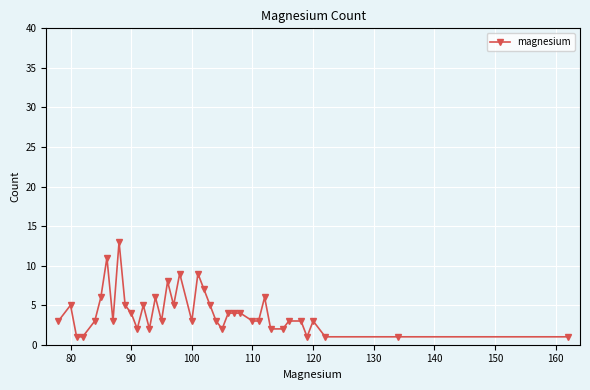

True or false: the data has more than 2 interior local peaks.

True